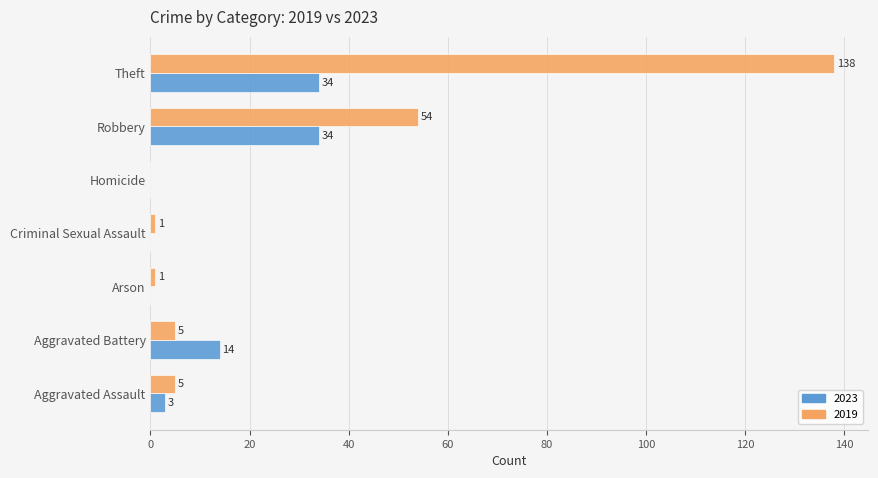

What is the maximum value shown in the chart?

138